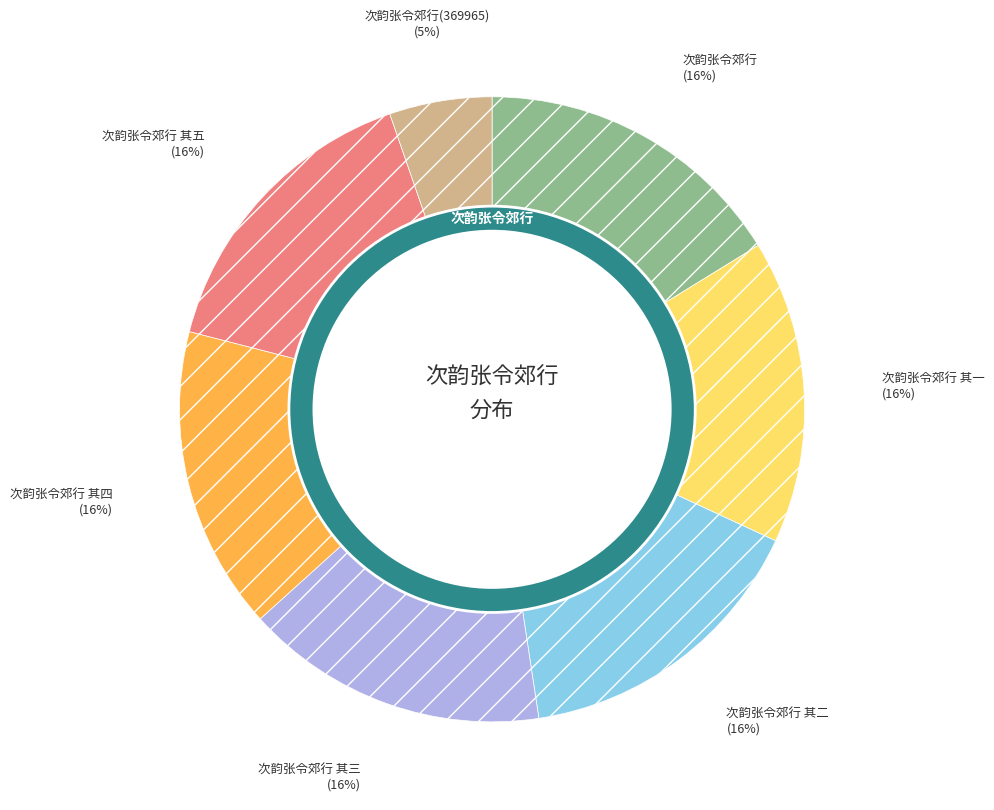

True or false: 次韵张令郊行 其五 accounts for 16% of the total.

True